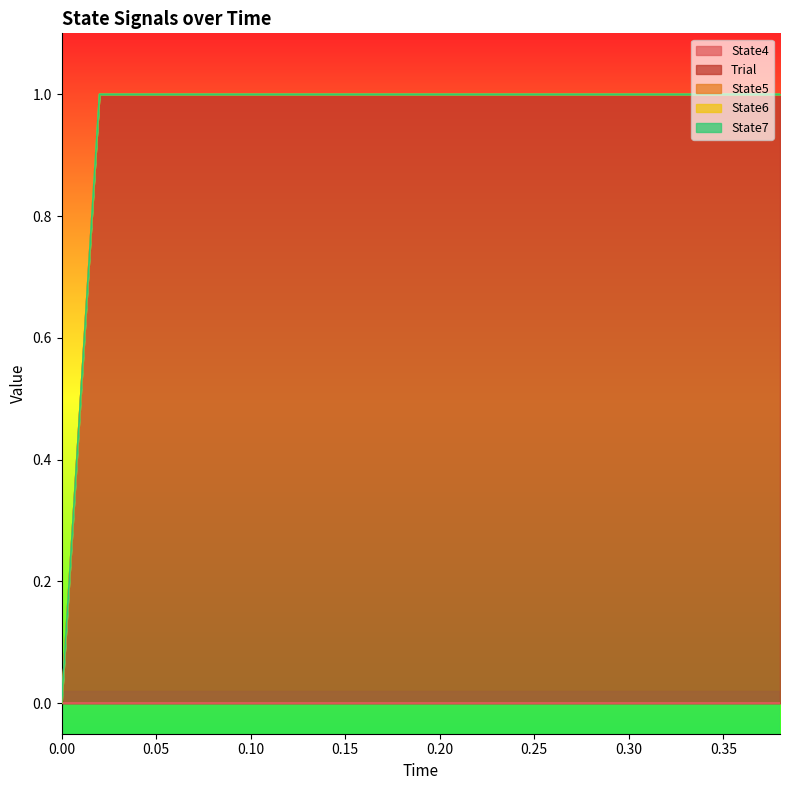

What is the sum of all Trial values?

19